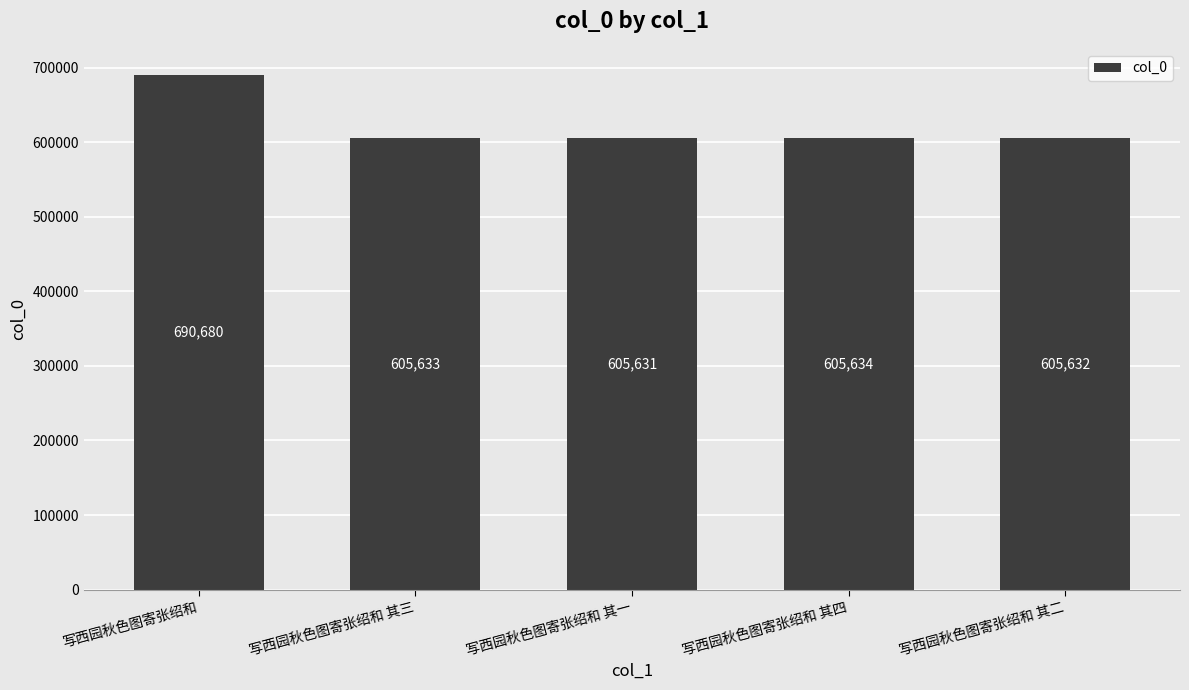

Between 写西园秋色图寄张绍和 and 写西园秋色图寄张绍和 其一, which is larger?

写西园秋色图寄张绍和